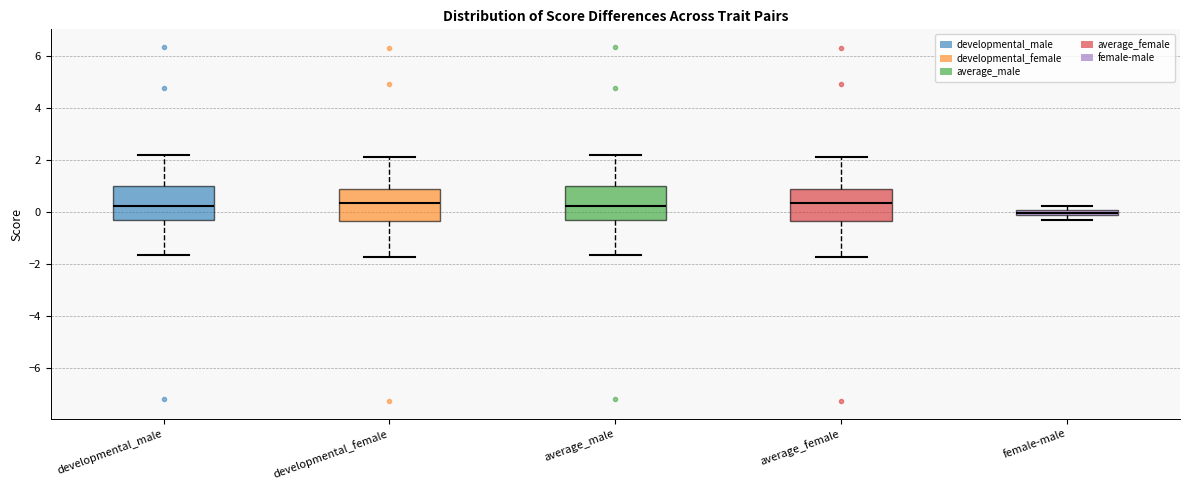

Which box has the lowest median line?

female-male